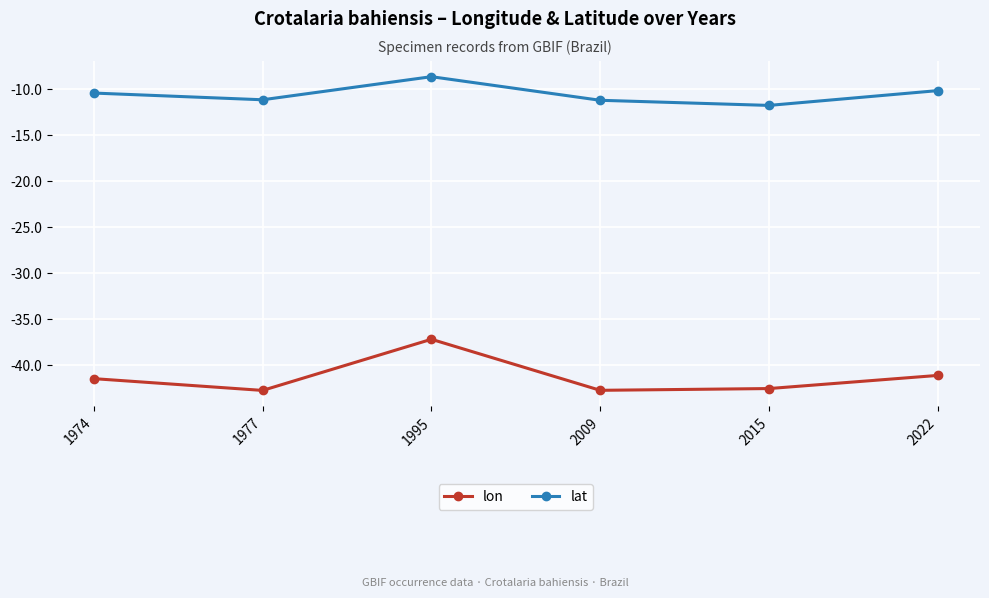

Count the number of categories in the chart.

6